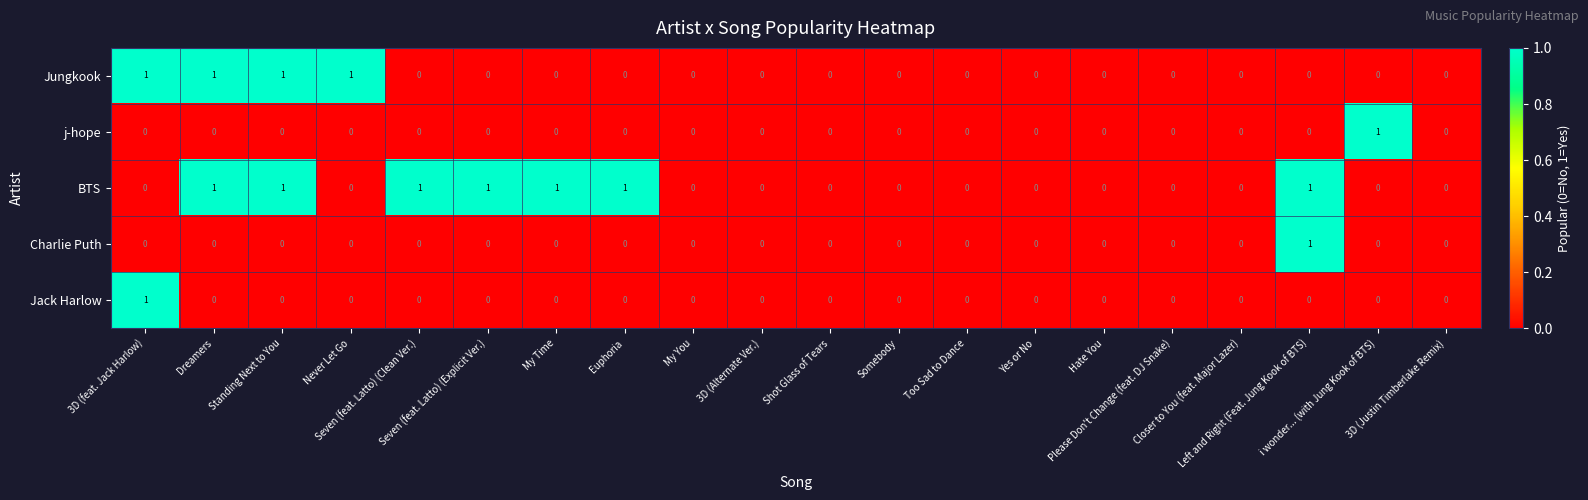

Which series has the largest total across all categories?

BTS